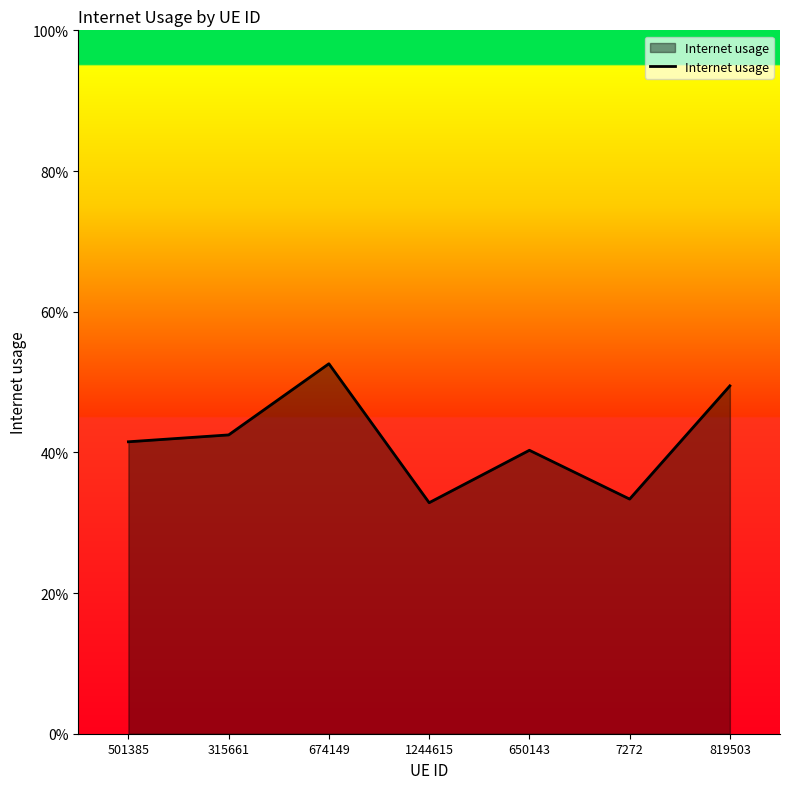

What is the label of the 3rd point from the right?

650143